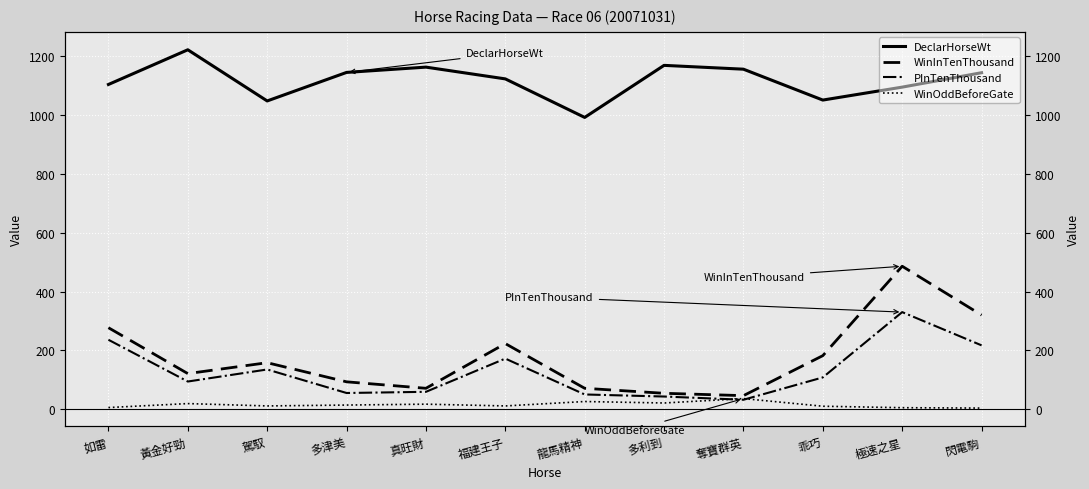

True or false: PInTenThousand has more than 0 points higher than both neighbors.

True